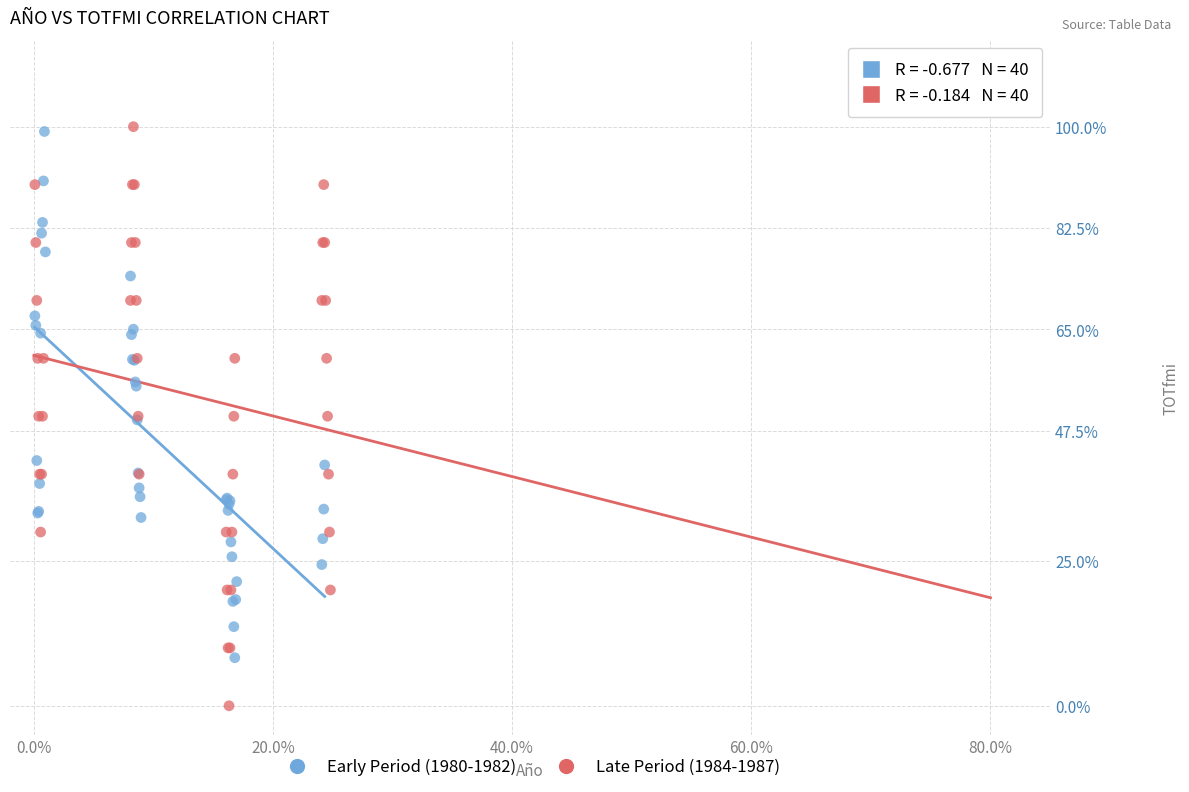

Which series contains the lowest Y value?

Late Period (1984-1987)